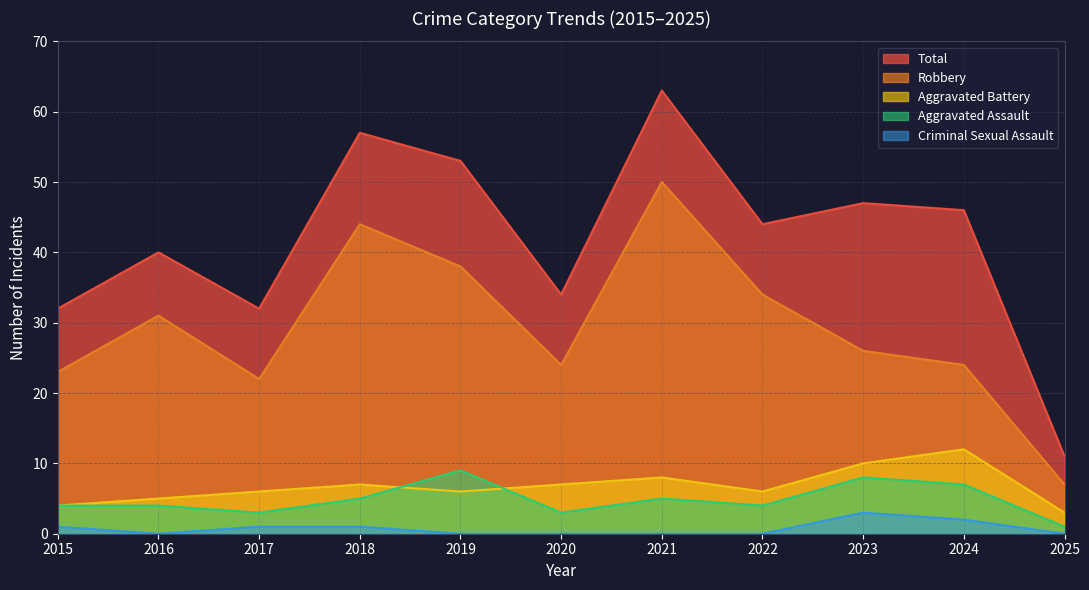

Which series changed the most between 2015 and 2025?

Total